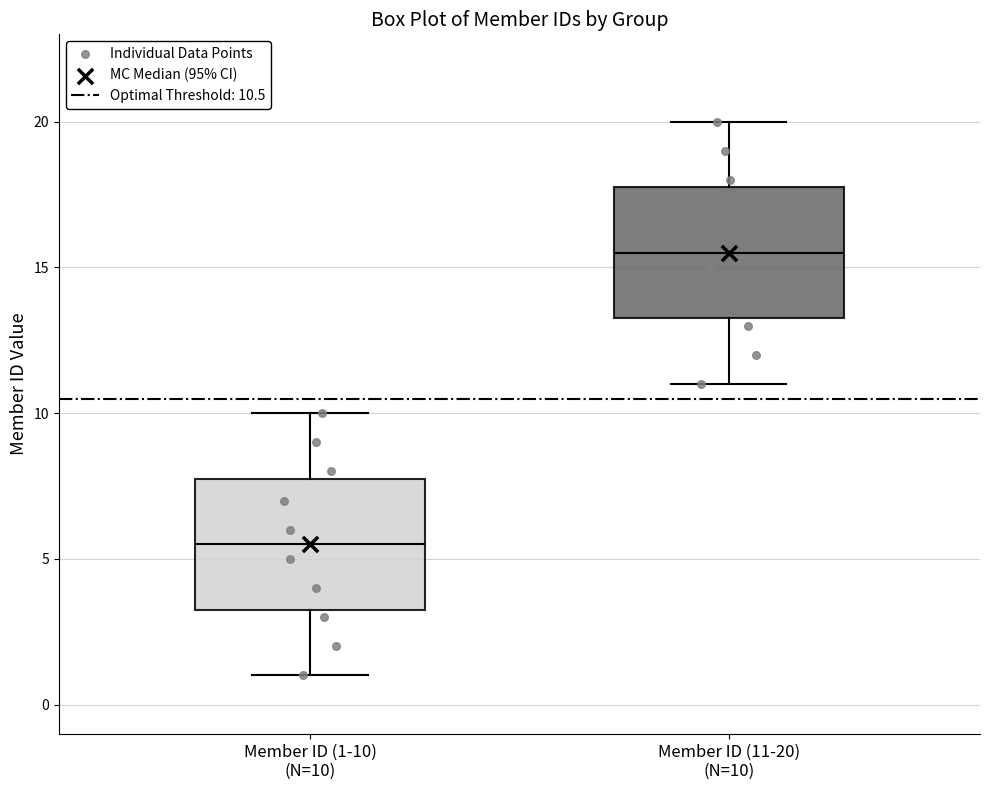

Reading left to right, read every box against the y-axis: the position of its median line, the range the box covers, and the ends of its whiskers. The values are not printed on the chart, so give them approximately, as read against the axis.

Member ID (1-10) (N=10): median 5.5, box 3.5 to 8.0, whiskers 1.0 to 10.0
Member ID (11-20) (N=10): median 15.5, box 13.5 to 18.0, whiskers 11.0 to 20.0